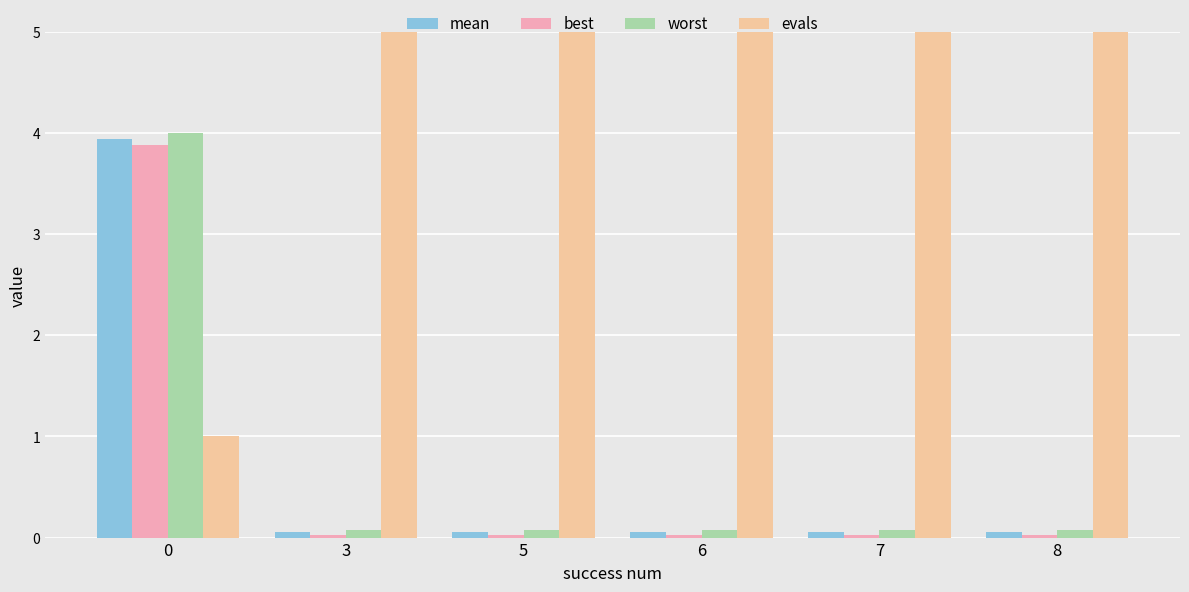

Reading right to left, extract all data points from this chart.

mean: 8=0.1	7=0.1	6=0.1	5=0.1	3=0.1	0=3.9
best: 8=0.0	7=0.0	6=0.0	5=0.0	3=0.0	0=3.9
worst: 8=0.1	7=0.1	6=0.1	5=0.1	3=0.1	0=4.0
evals: 8=40.0	7=40.0	6=40.0	5=40.0	3=24.0	0=1.0